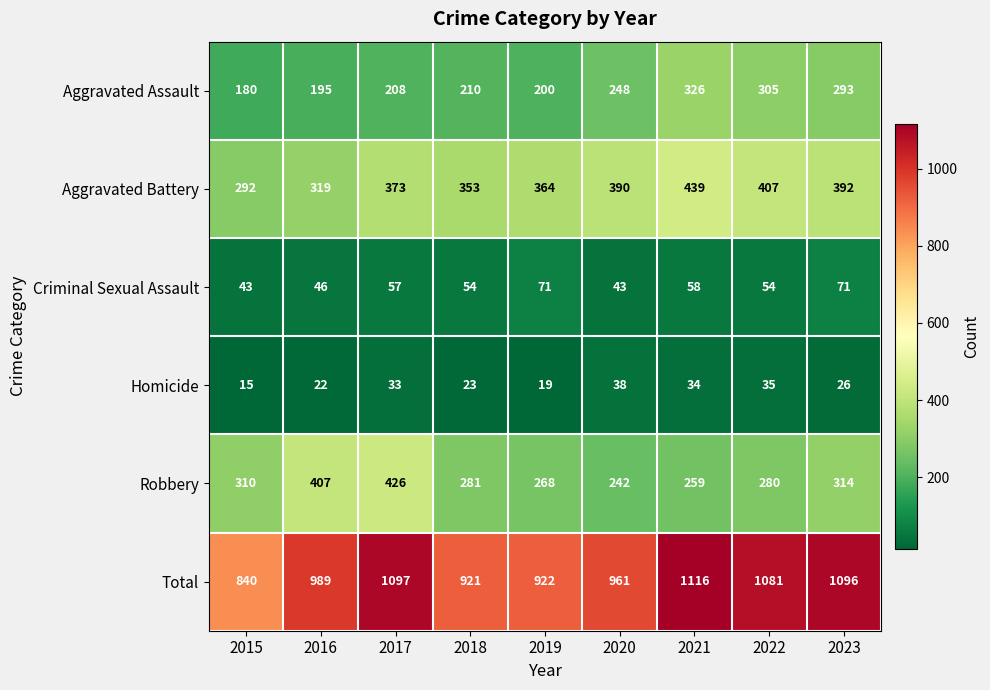

What is the total value across all series at 2019?

1844